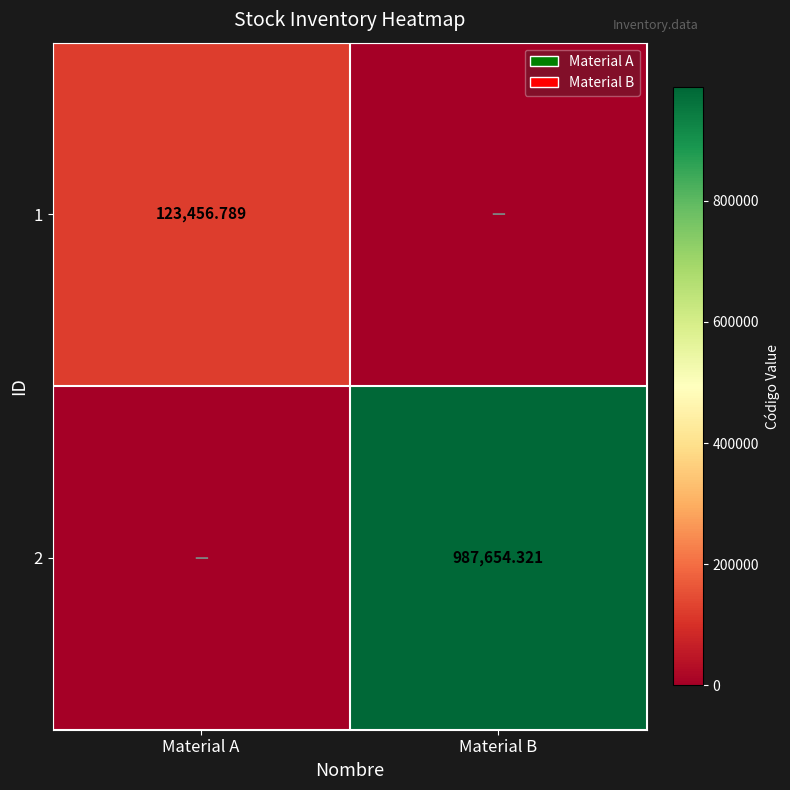

Count the number of categories in the chart.

2